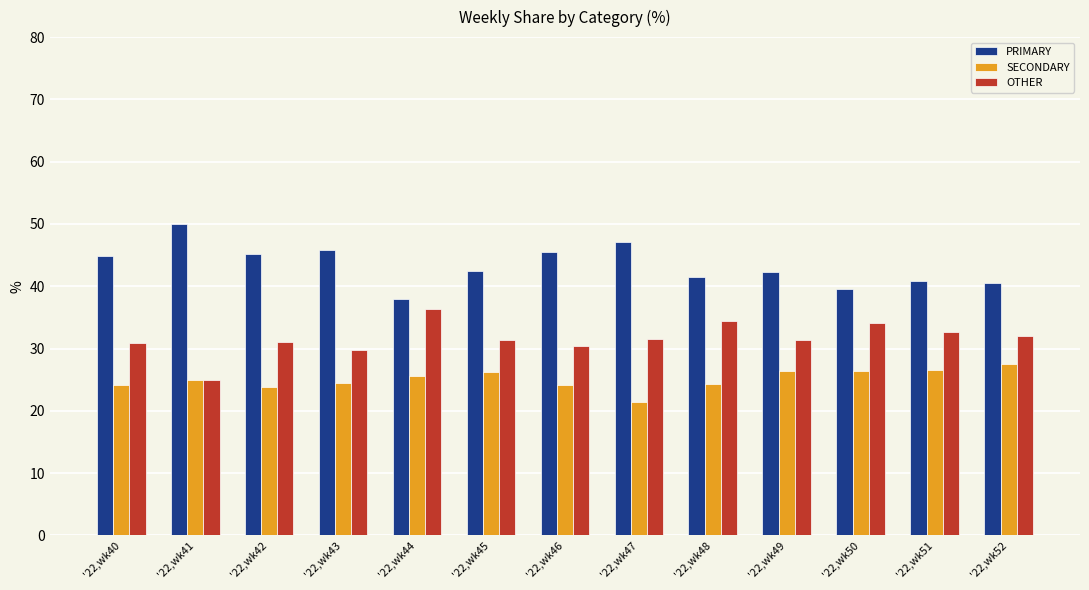

Is the value of OTHER at '22,wk51 greater than the value of SECONDARY at '22,wk42?

Yes